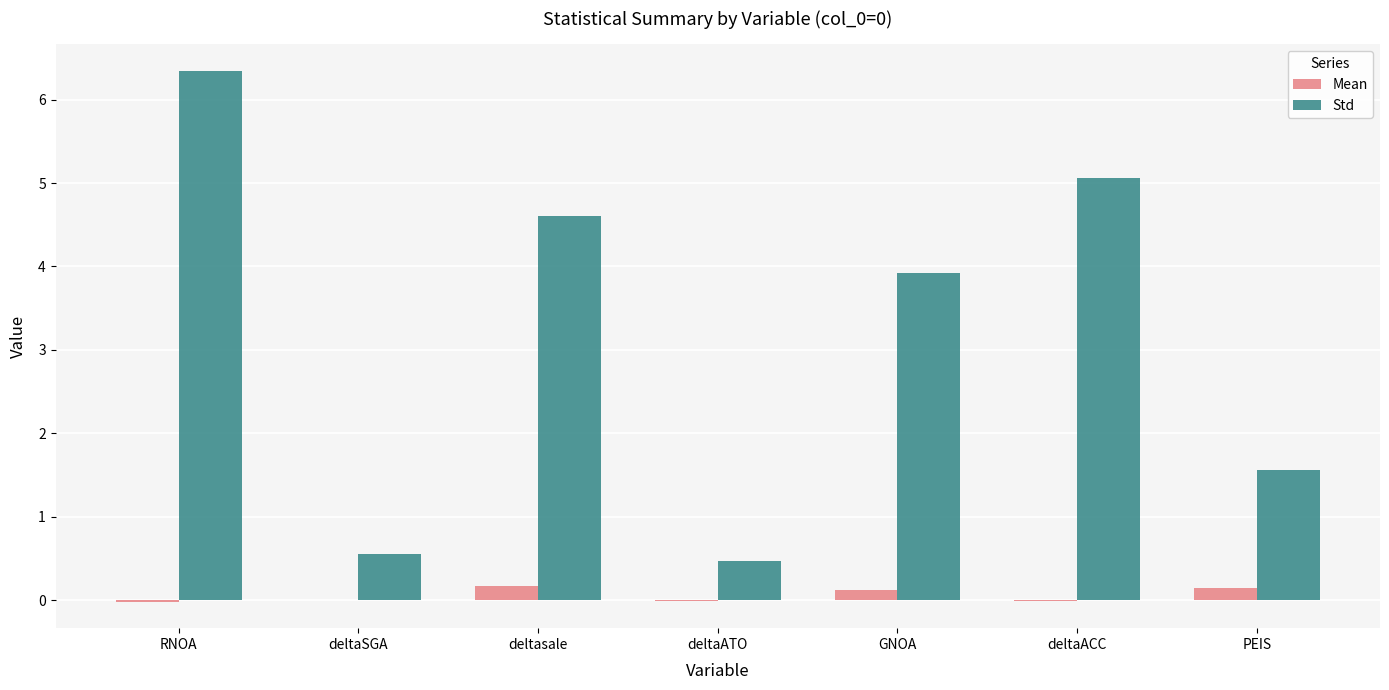

Which category has the highest value across all series?

RNOA